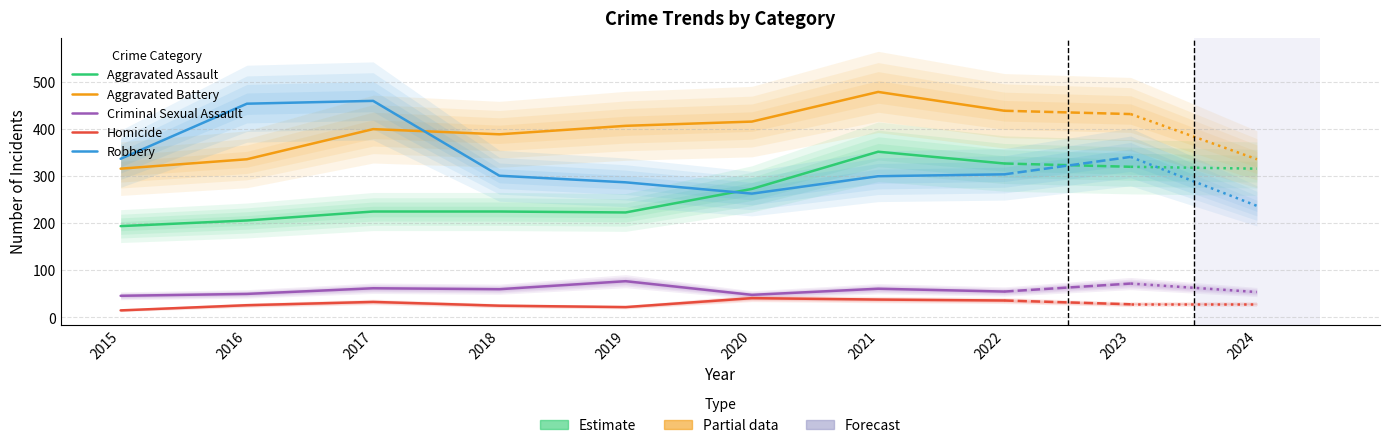

Which series has the largest total across all categories?

Aggravated Battery